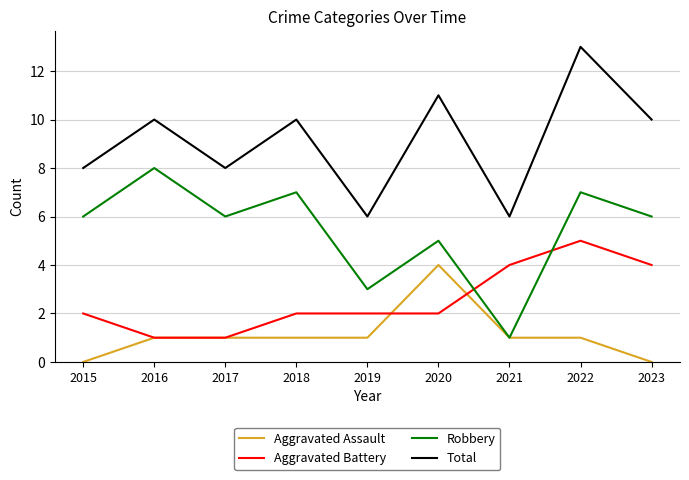

Rank the series at 2015 from highest to lowest value.

Total, Robbery, Aggravated Battery, Aggravated Assault